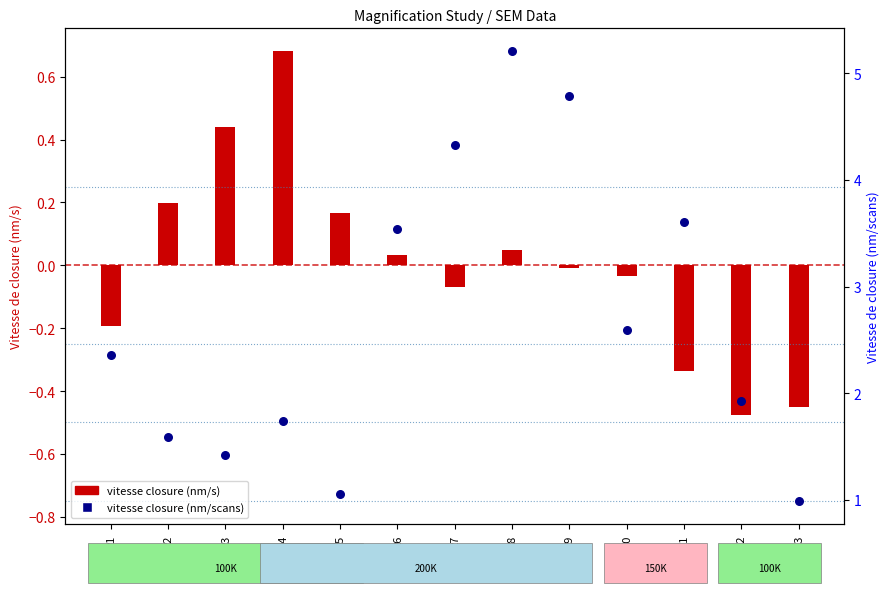

Which series contains the highest Y value?

vitesse closure (nm/scans)